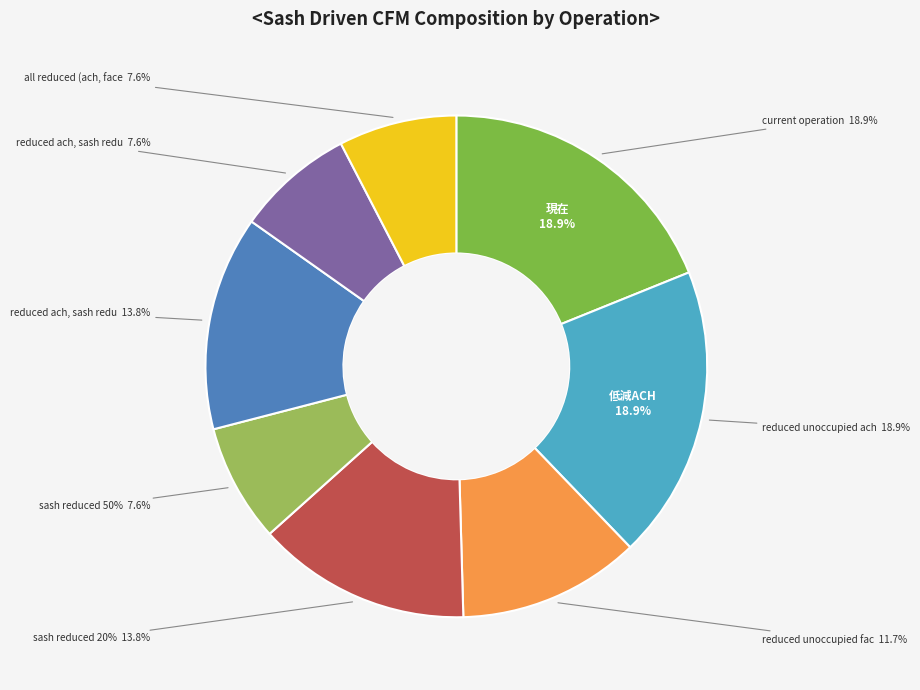

Combined, what portion of the pie is sash reduced 20% and reduced unoccupied face velocity?

25.6%